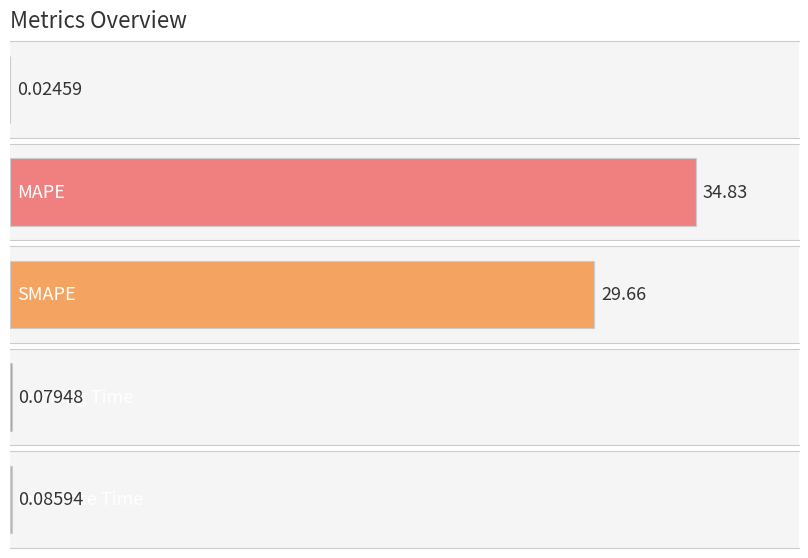

Reading left to right, extract all data points from this chart.

MSE=0.0	MAPE=34.8	SMAPE=29.7	Training Time=0.1	Inference Time=0.1